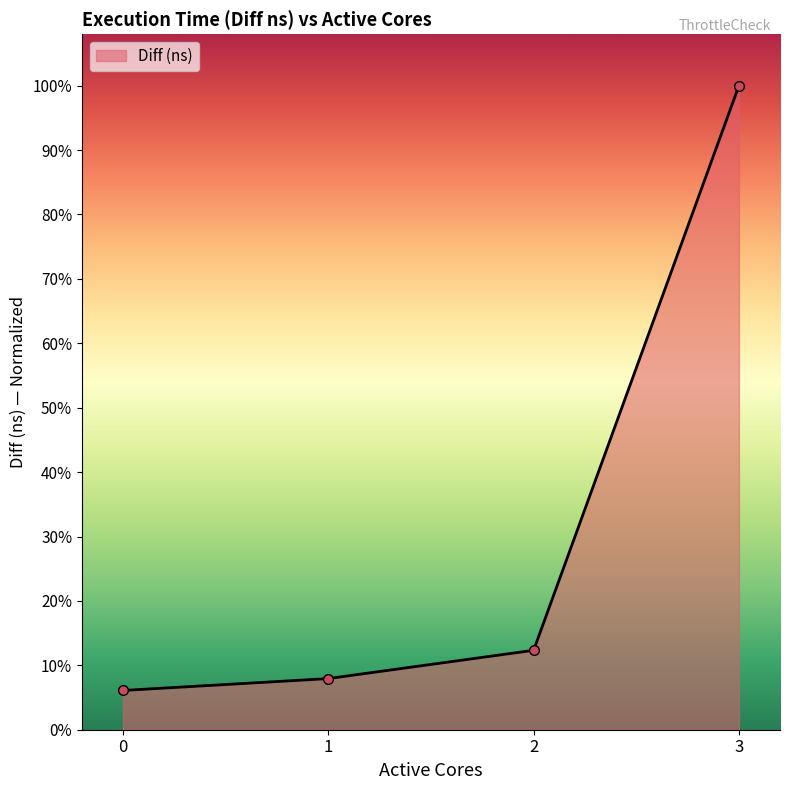

Between 1 and 0, which is larger?

1